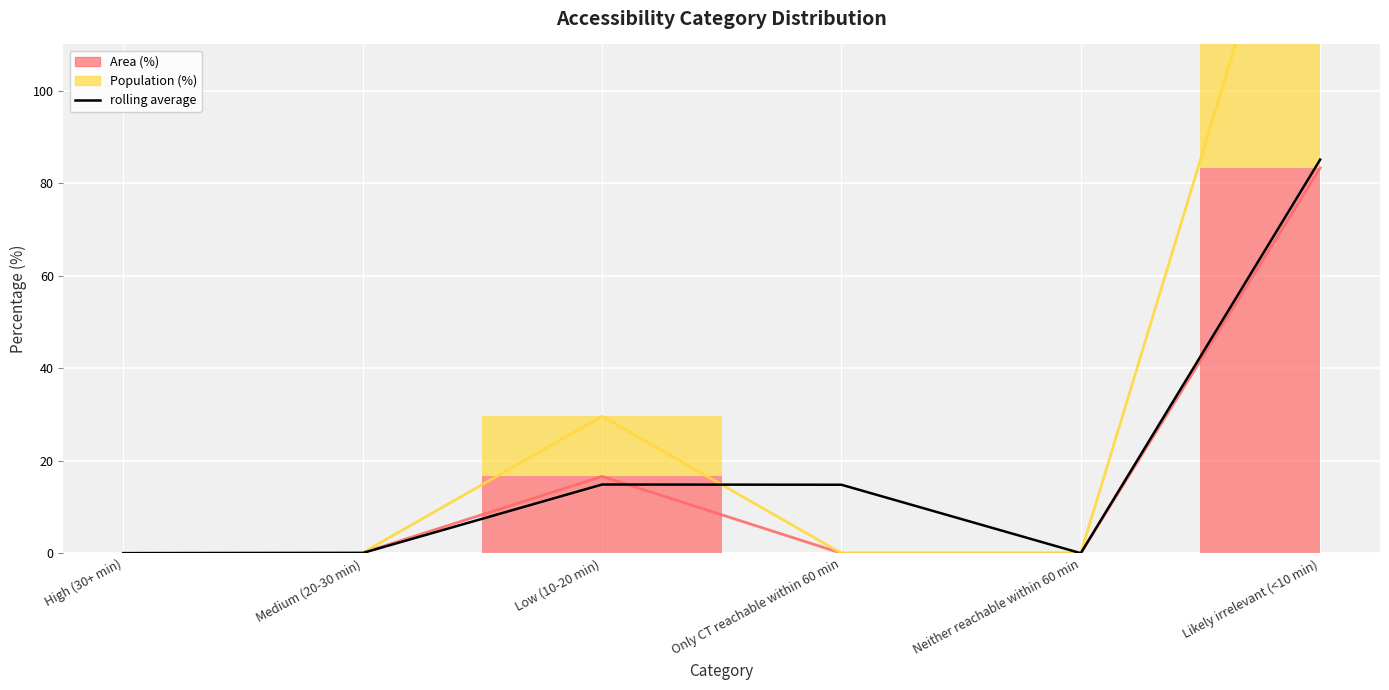

Between Medium (20-30 min) and Only CT reachable within 60 min, which is larger?

Only CT reachable within 60 min